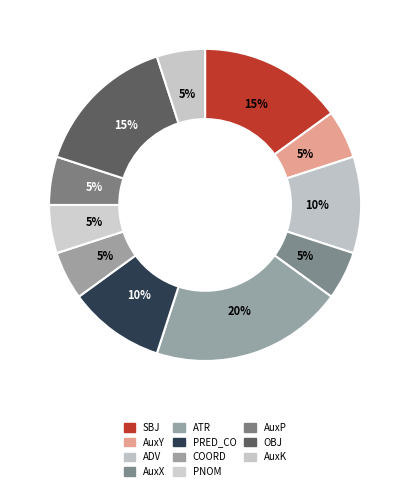

Count the number of slices in the pie.

11